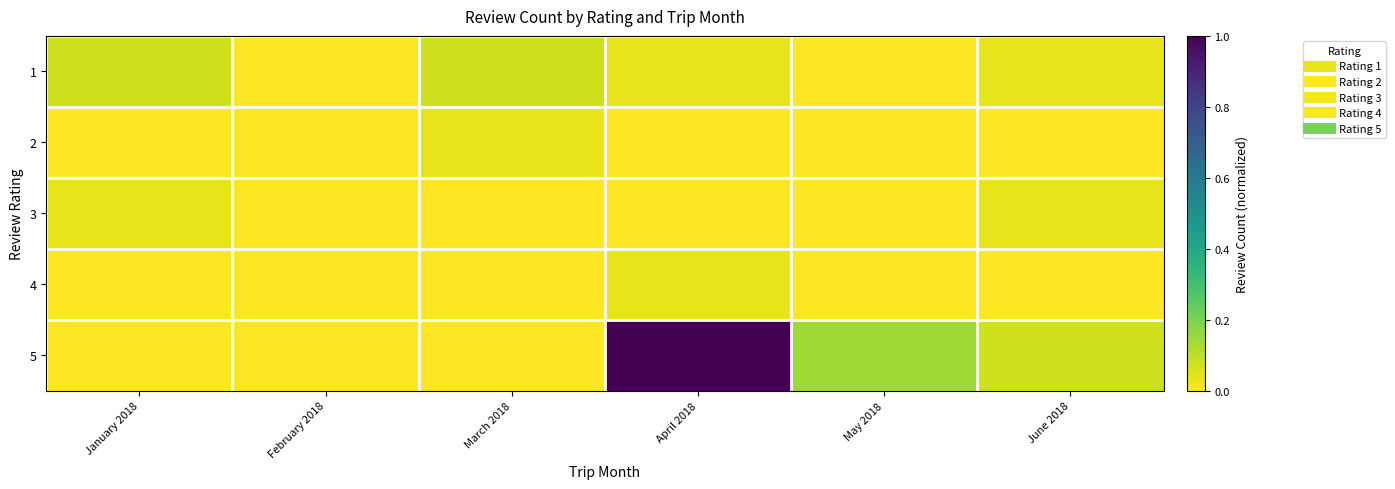

Rank the series by their maximum value, from lowest to highest.

2, 3, 4, 1, 5